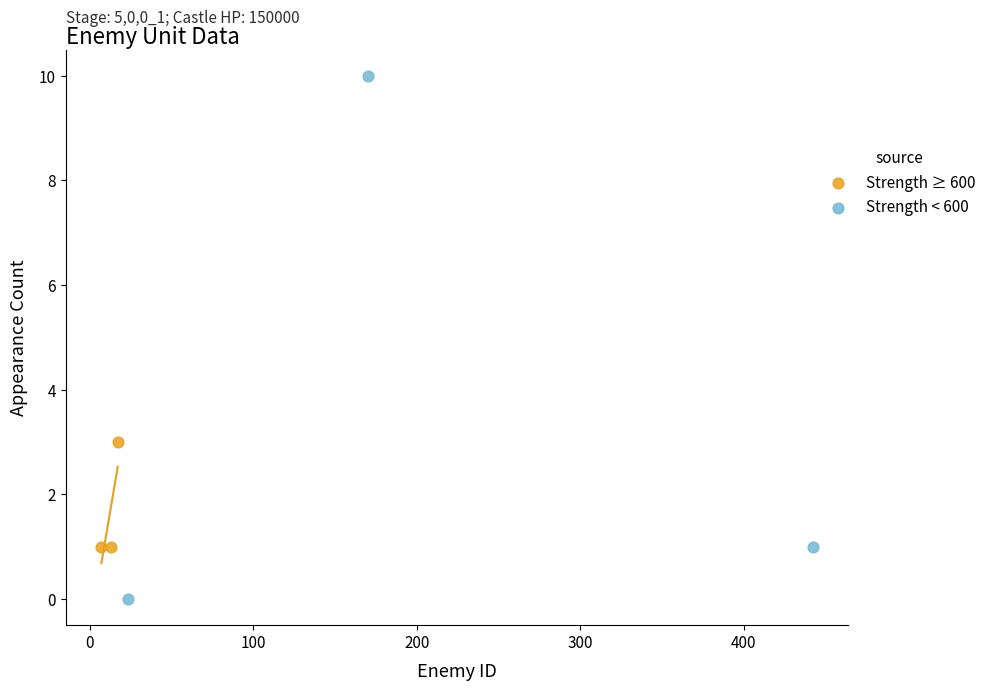

Which series reaches the maximum Y coordinate?

Strength < 600